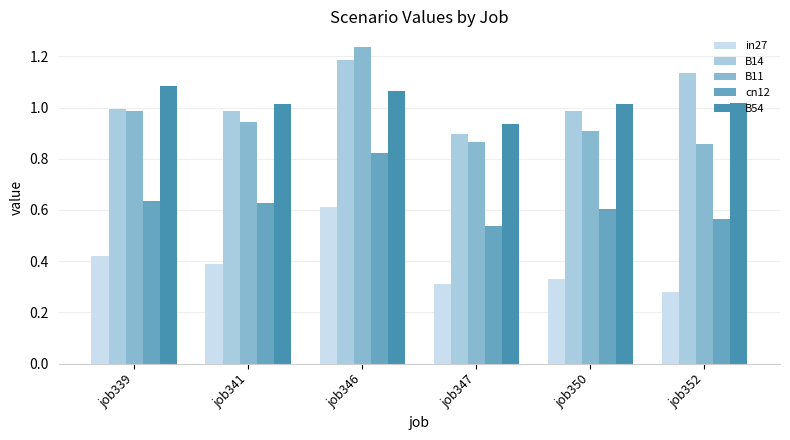

What are all the series names shown in the legend?

in27, B14, B11, cn12, B54